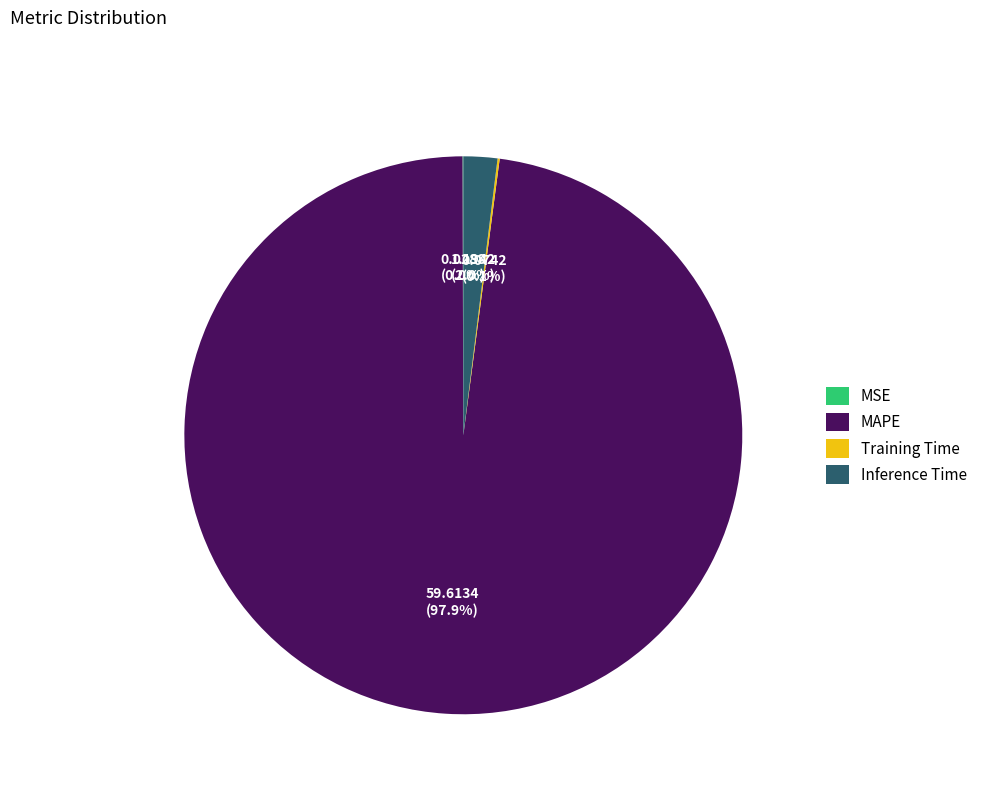

Does MAPE account for over 50% of the chart?

Yes